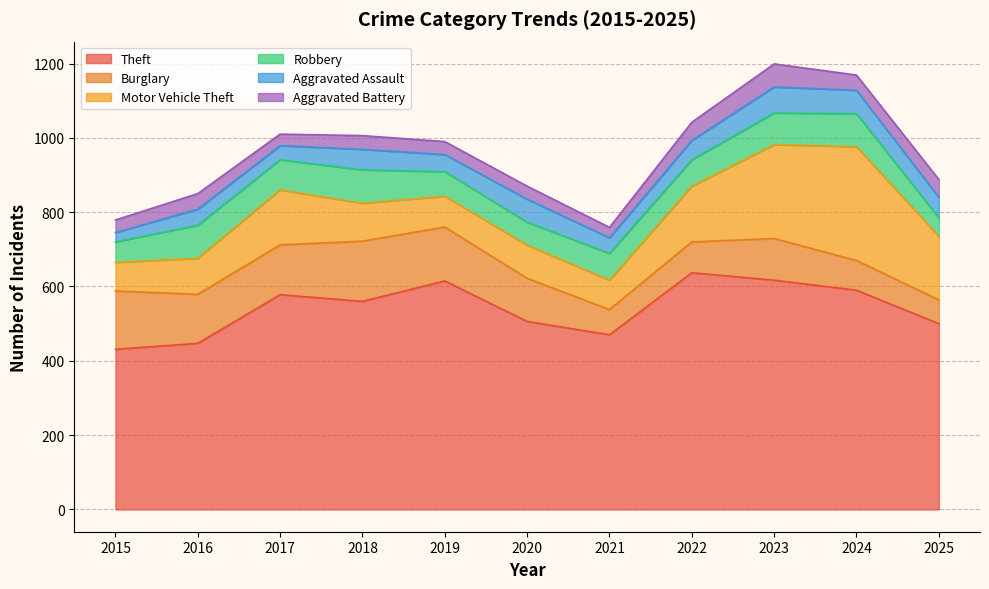

At which label is Motor Vehicle Theft closest to 191?

2025